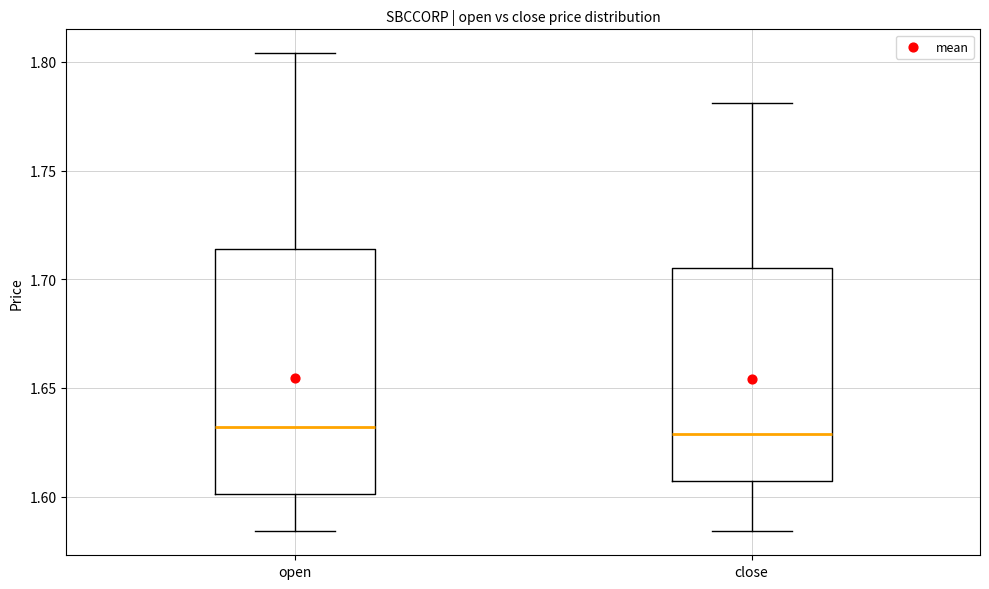

Reading left to right, read every box against the y-axis: the position of its median line, the range the box covers, and the ends of its whiskers. The values are not printed on the chart, so give them approximately, as read against the axis.

open: median 1.630, box 1.600 to 1.715, whiskers 1.585 to 1.805
close: median 1.630, box 1.605 to 1.705, whiskers 1.585 to 1.780